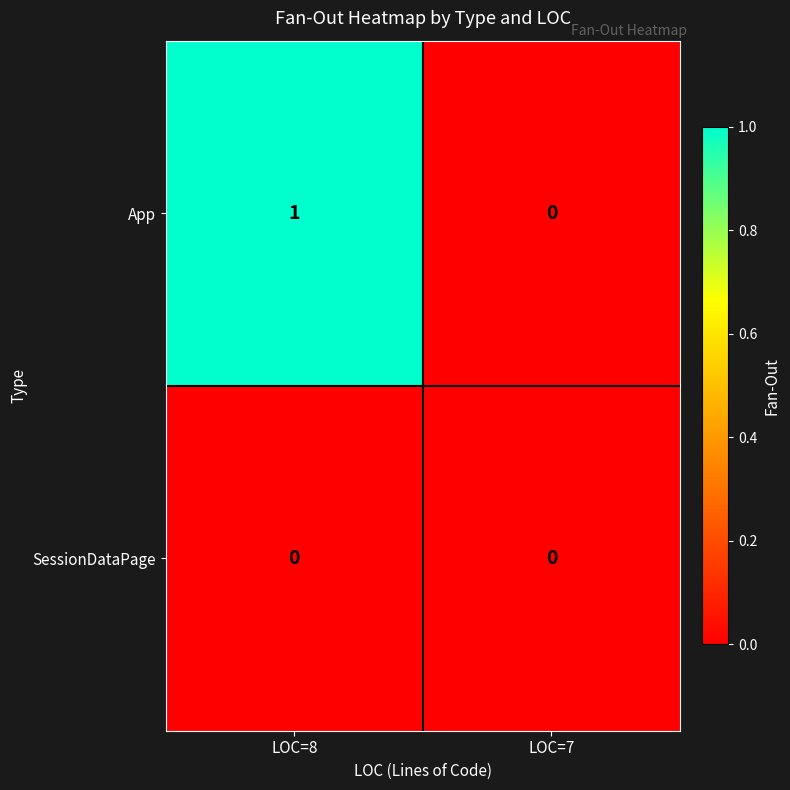

At which category is the sum across all series the highest?

LOC=8